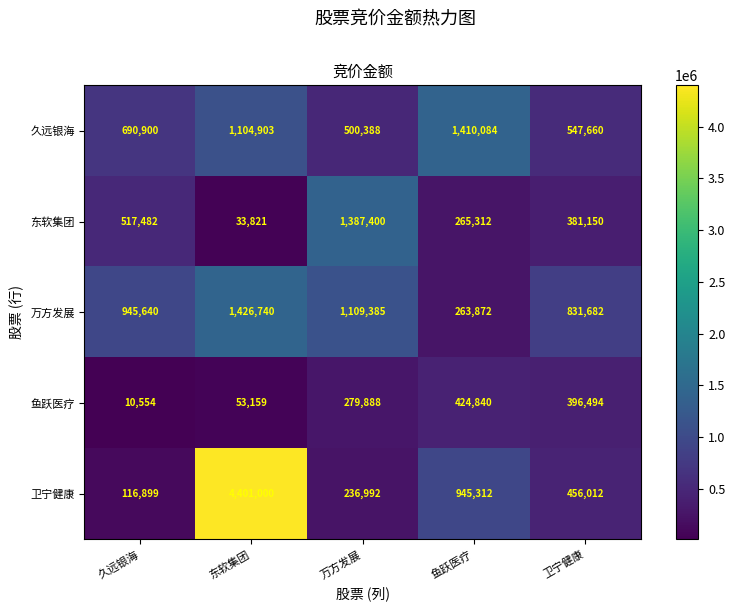

Which series has the largest total across all categories?

卫宁健康